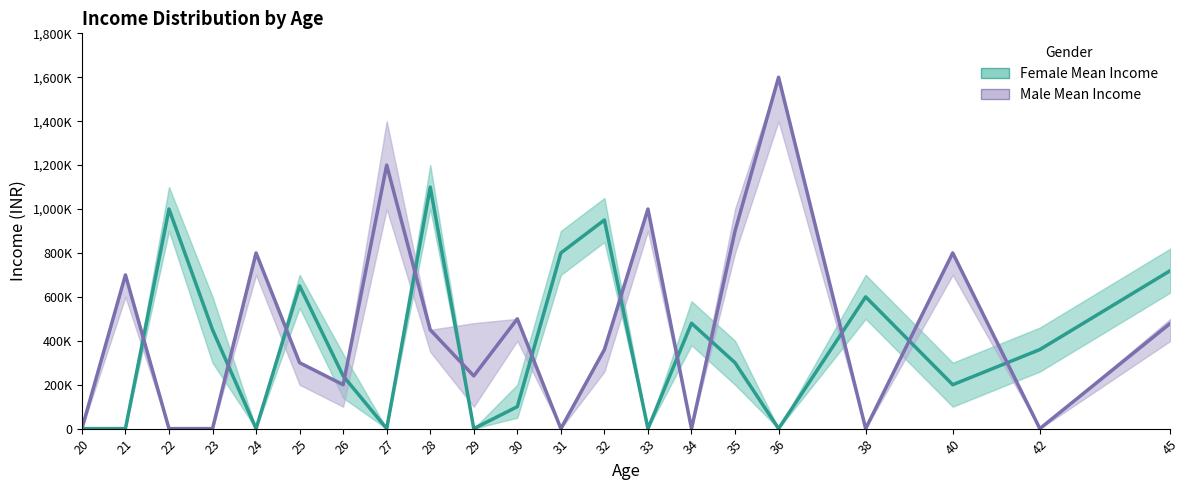

How many interior local peaks does the Female Mean Income series have?

6